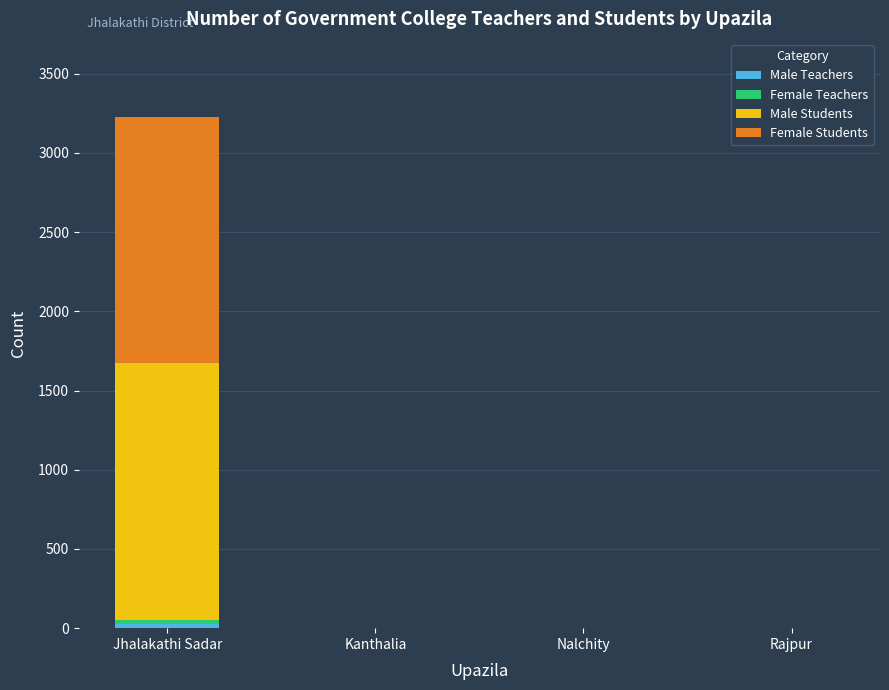

At which category is the sum across all series the highest?

Jhalakathi Sadar